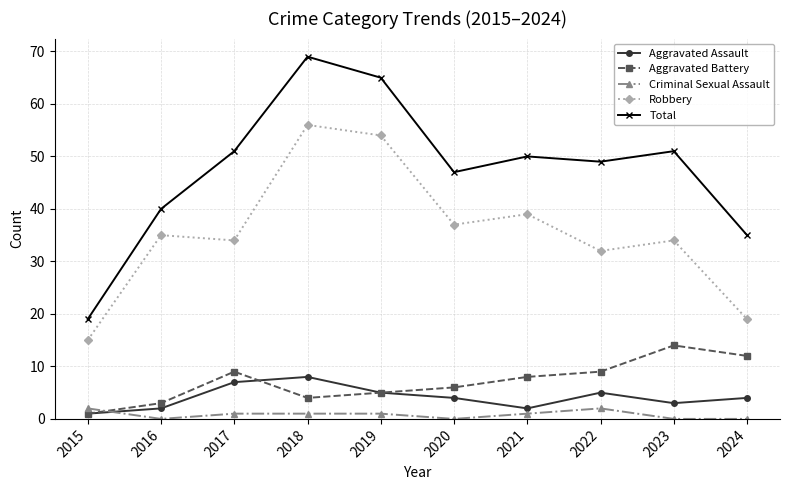

At which label does Aggravated Battery reach its peak?

2023